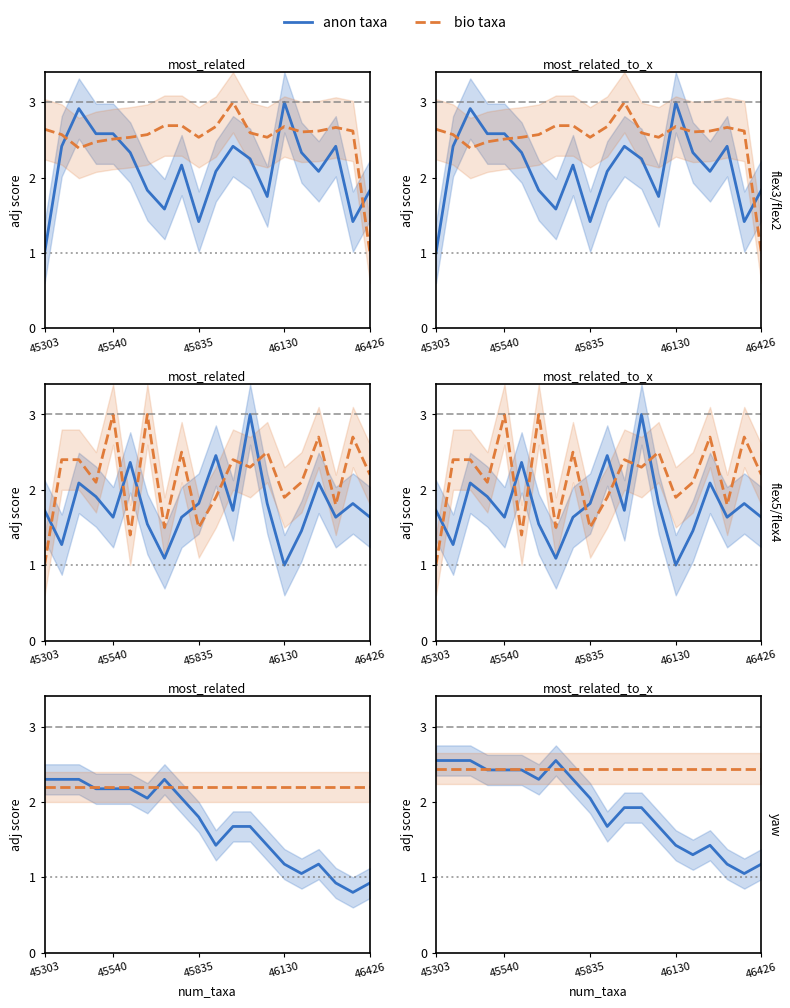

Which series has the widest spread of values?

anon taxa